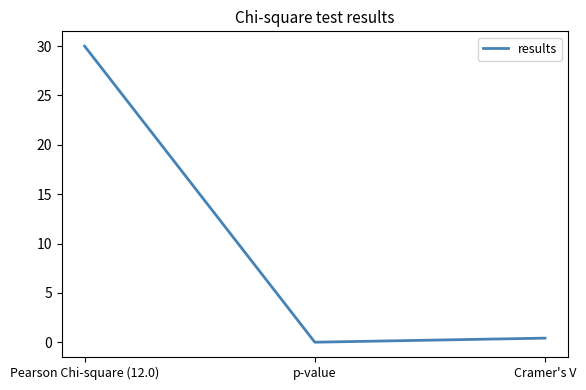

Rank the categories by value from highest to lowest.

Pearson Chi-square (12.0), Cramer's V, p-value